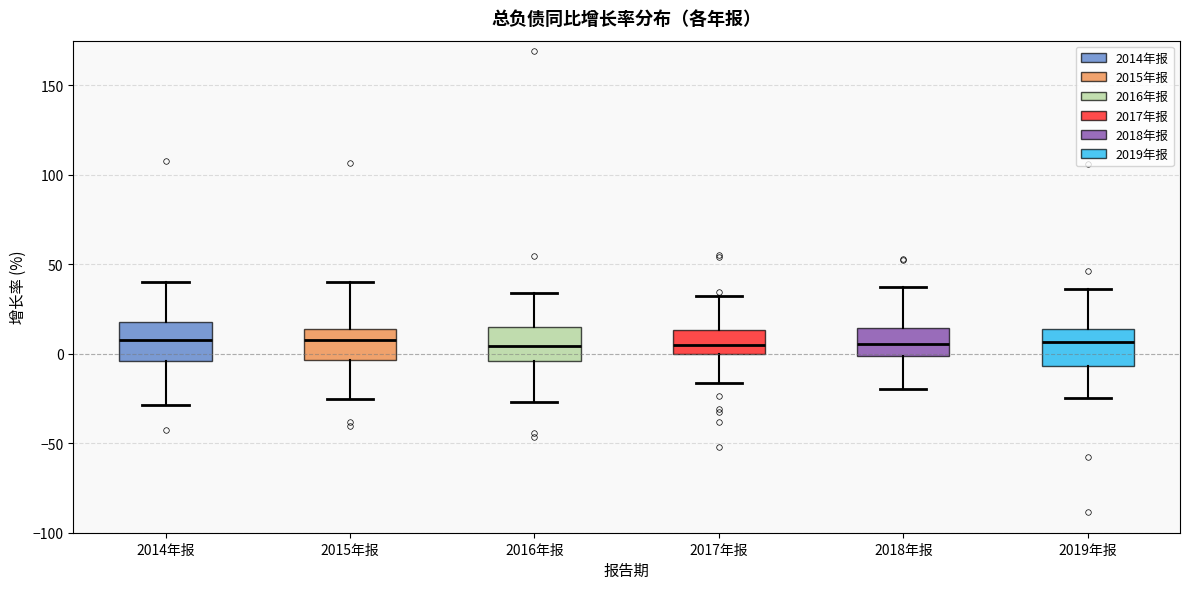

Reading left to right, transcribe this box plot: for each box, give where its median line is, the range the box spans, and where its two whiskers end, as read against the y-axis. The values are not printed on the chart, so give them approximately, as read against the axis.

2014年报: median 10, box -5 to 20, whiskers -30 to 40
2015年报: median 10, box -5 to 15, whiskers -25 to 40
2016年报: median 5, box -5 to 15, whiskers -25 to 35
2017年报: median 5, box 0 to 15, whiskers -15 to 30
2018年报: median 5, box 0 to 15, whiskers -20 to 35
2019年报: median 5, box -5 to 15, whiskers -25 to 35